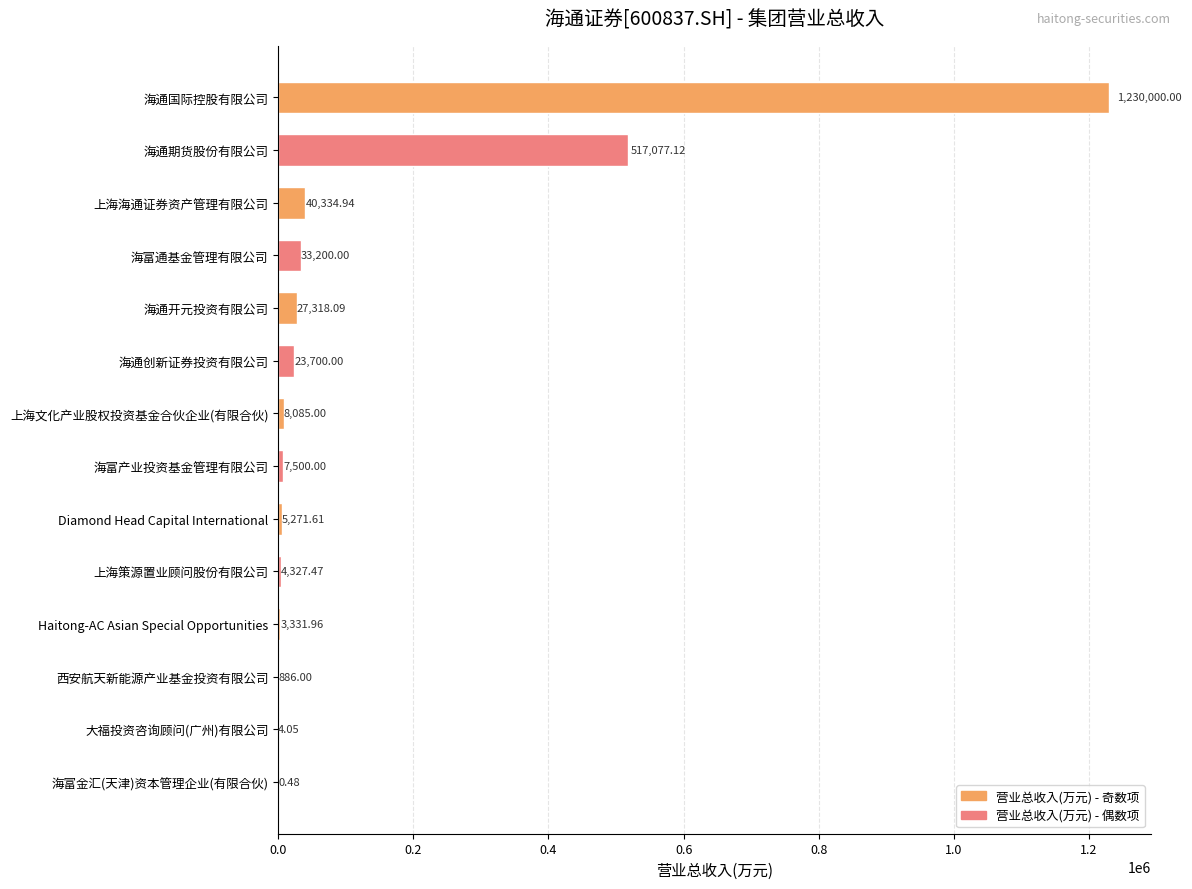

What is the average value?

135788.3